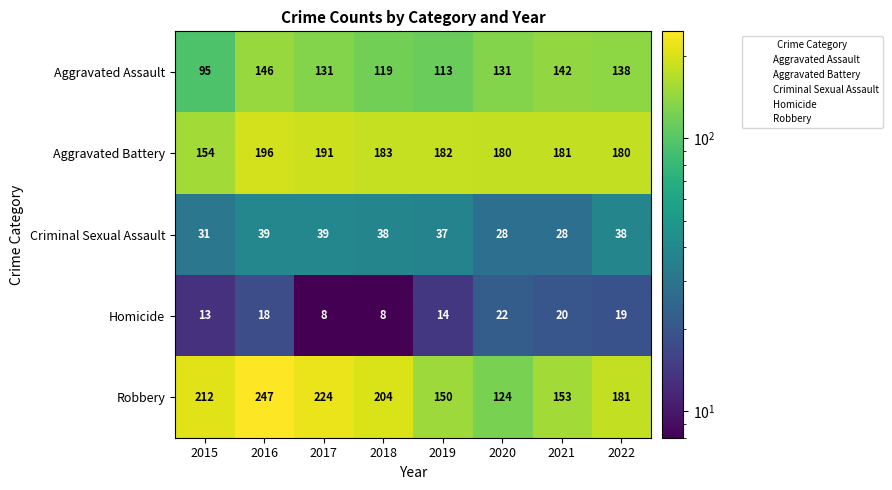

What value does the Robbery series have at 2015?

212